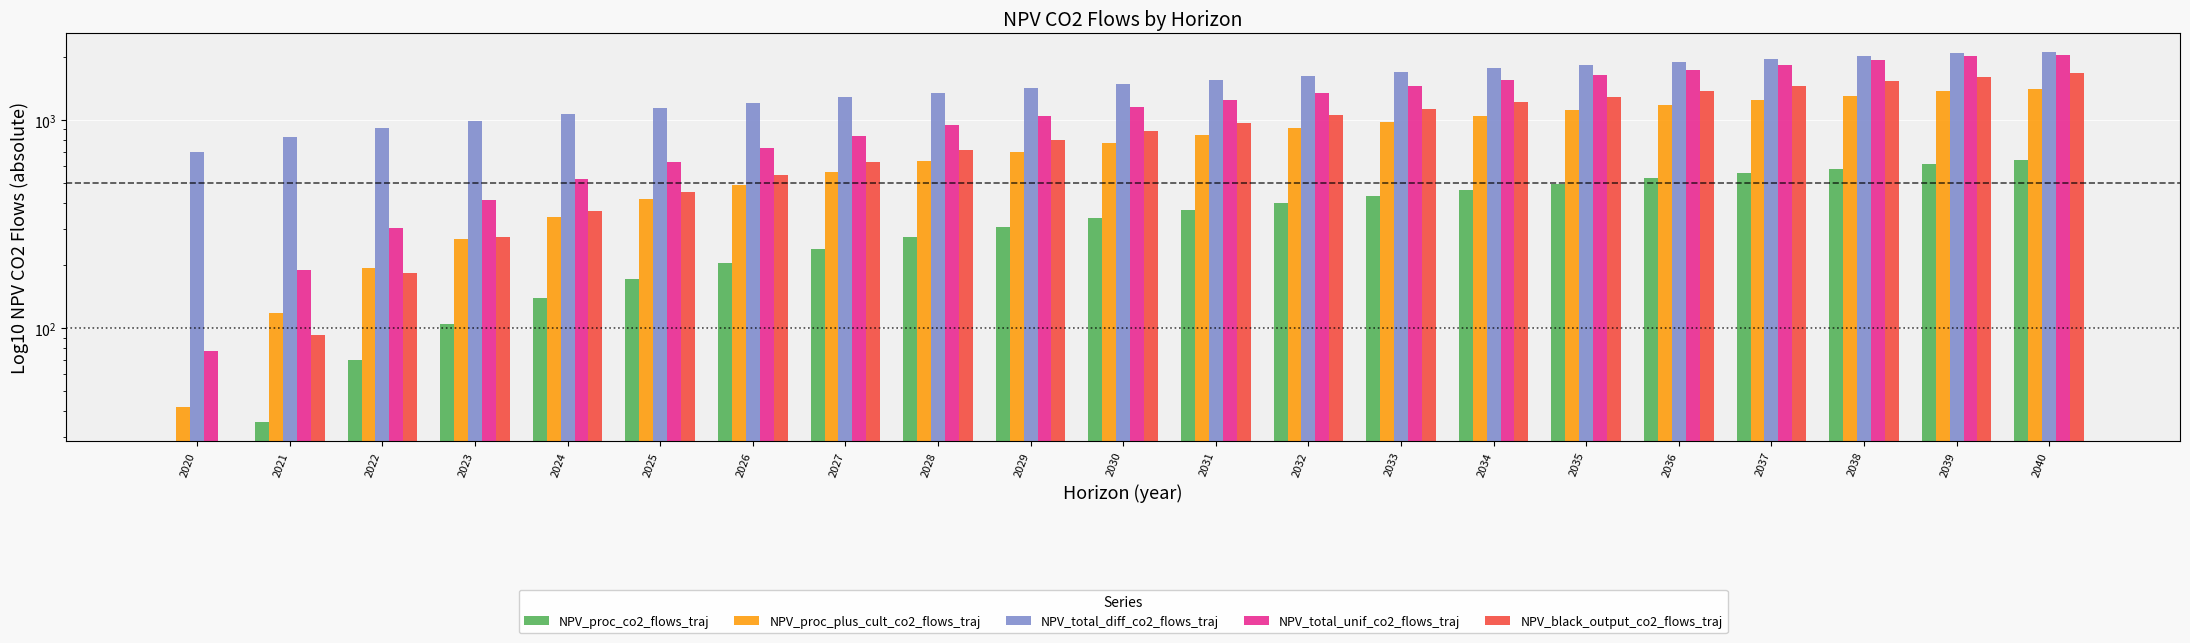

List the labels in order of NPV_black_output_co2_flows_traj value, smallest first.

2020, 2021, 2022, 2023, 2024, 2025, 2026, 2027, 2028, 2029, 2030, 2031, 2032, 2033, 2034, 2035, 2036, 2037, 2038, 2039, 2040